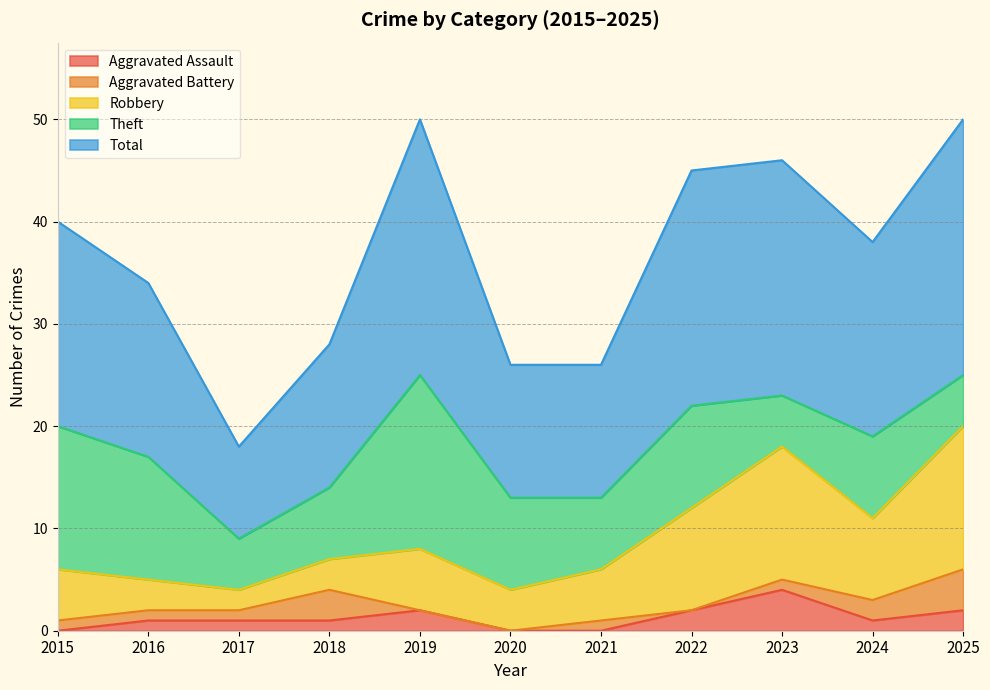

True or false: Total and Aggravated Battery cross at least once.

False